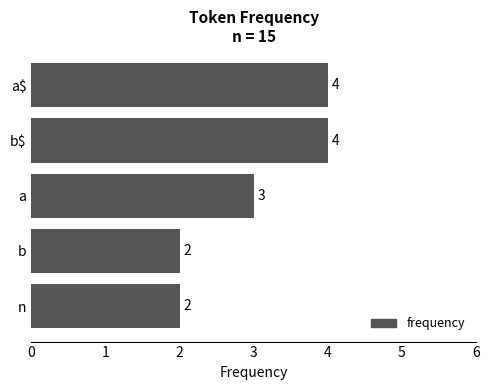

What is the greatest value displayed?

4